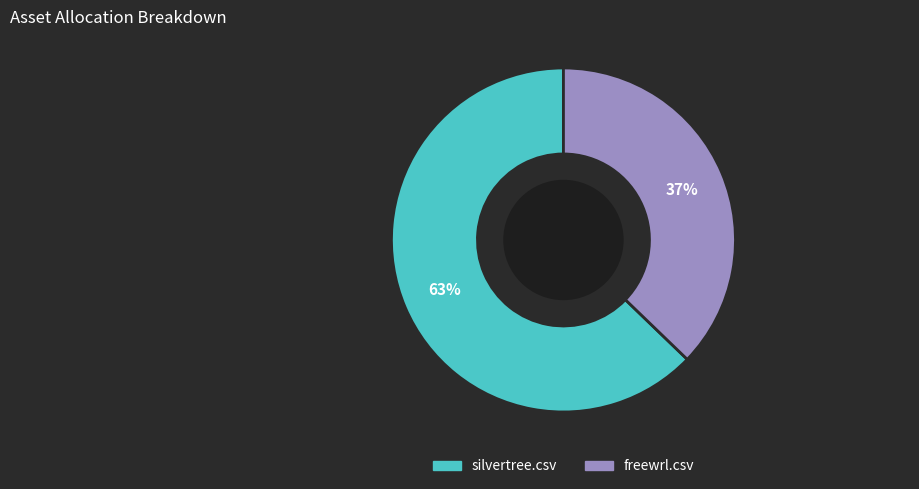

Is silvertree.csv the majority of the pie?

Yes